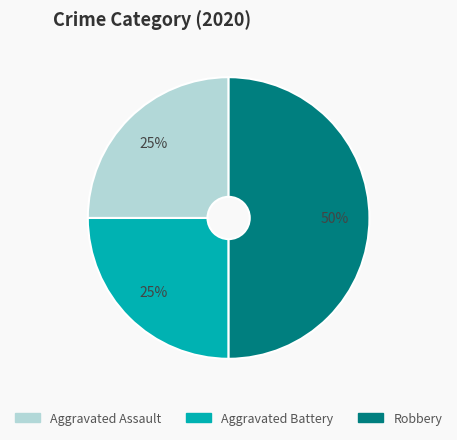

Do Aggravated Battery and Robbery together represent more than half of the pie?

Yes